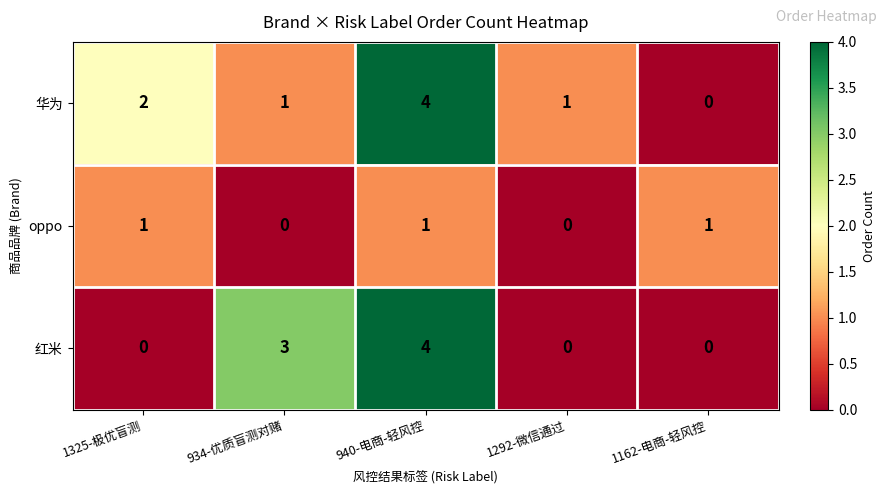

Reading right to left, extract all data points from this chart.

华为: 1162-电商-轻风控=0	1292-微信通过=1	940-电商-轻风控=4	934-优质盲测对赌=1	1325-极优盲测=2
oppo: 1162-电商-轻风控=1	1292-微信通过=0	940-电商-轻风控=1	934-优质盲测对赌=0	1325-极优盲测=1
红米: 1162-电商-轻风控=0	1292-微信通过=0	940-电商-轻风控=4	934-优质盲测对赌=3	1325-极优盲测=0